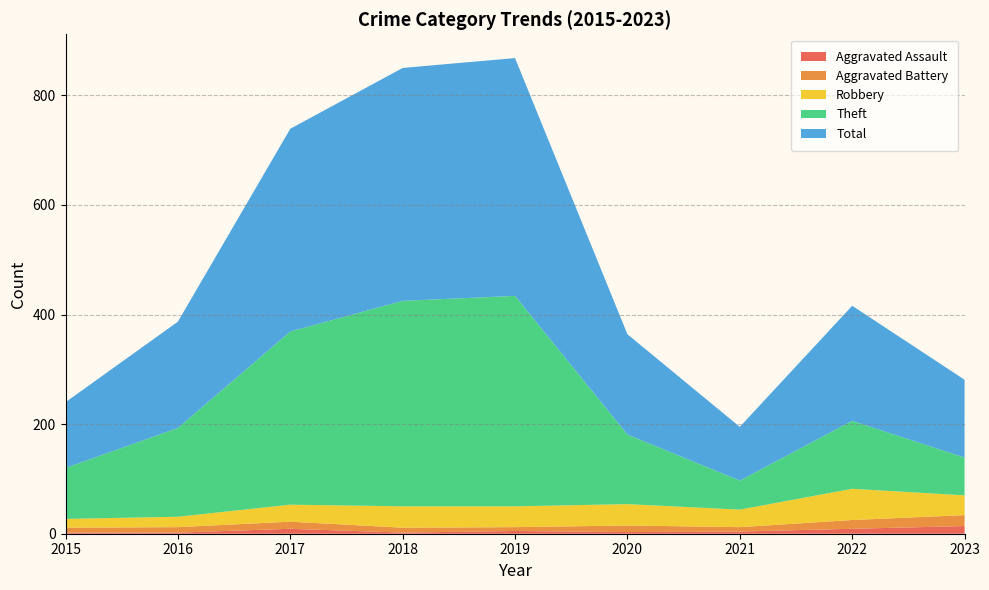

Reading right to left, extract all data points from this chart.

Aggravated Assault: 2023=14	2022=9	2021=4	2020=3	2019=5	2018=2	2017=9	2016=2	2015=2
Aggravated Battery: 2023=20	2022=16	2021=8	2020=12	2019=7	2018=9	2017=13	2016=10	2015=9
Robbery: 2023=36	2022=57	2021=32	2020=39	2019=38	2018=39	2017=31	2016=19	2015=16
Theft: 2023=69	2022=124	2021=53	2020=127	2019=384	2018=375	2017=316	2016=162	2015=93
Total: 2023=142	2022=210	2021=98	2020=183	2019=434	2018=425	2017=370	2016=194	2015=120